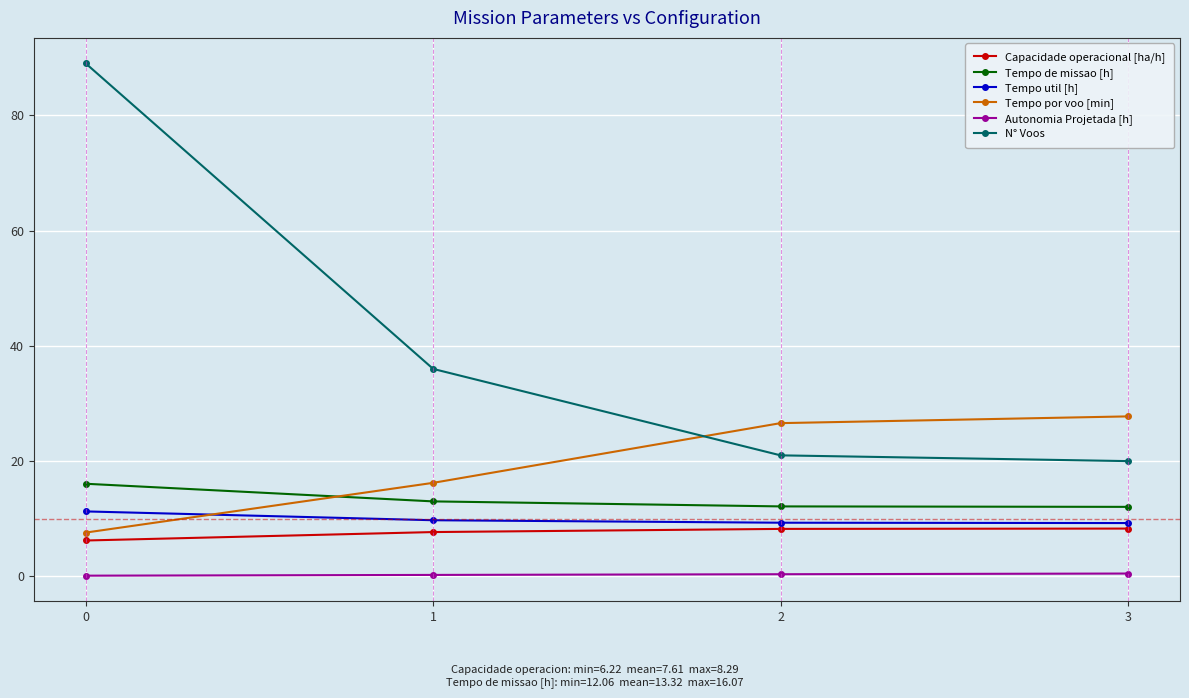

True or false: Autonomia Projetada [h] and N° Voos intersect in this chart.

False